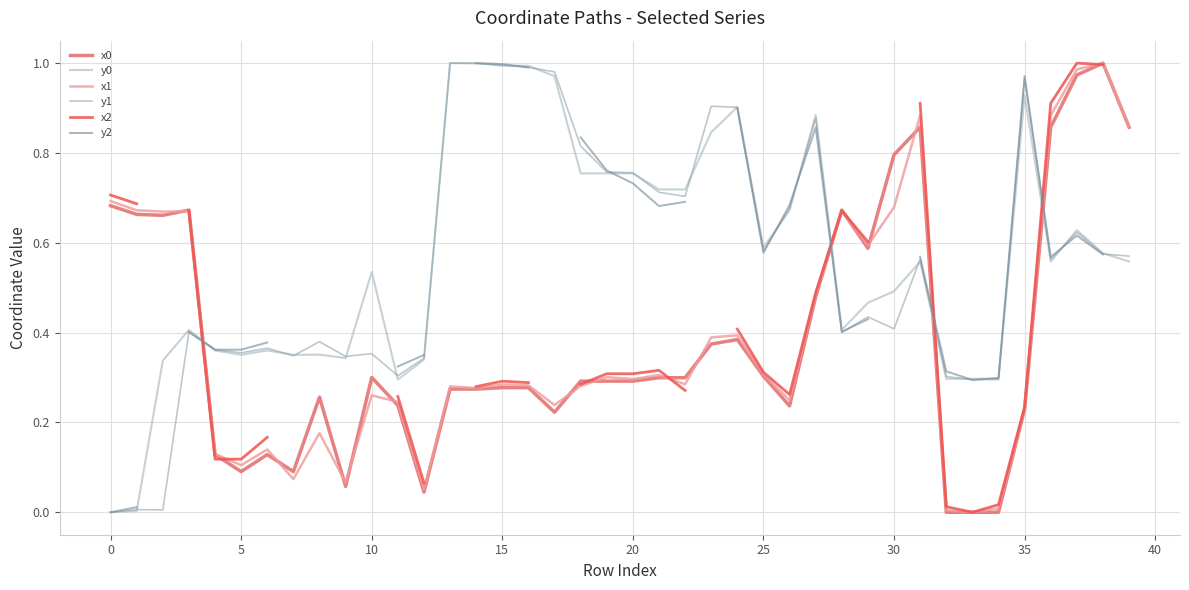

Rank the series by their maximum value, from highest to lowest.

x0, y0, x1, y1, x2, y2